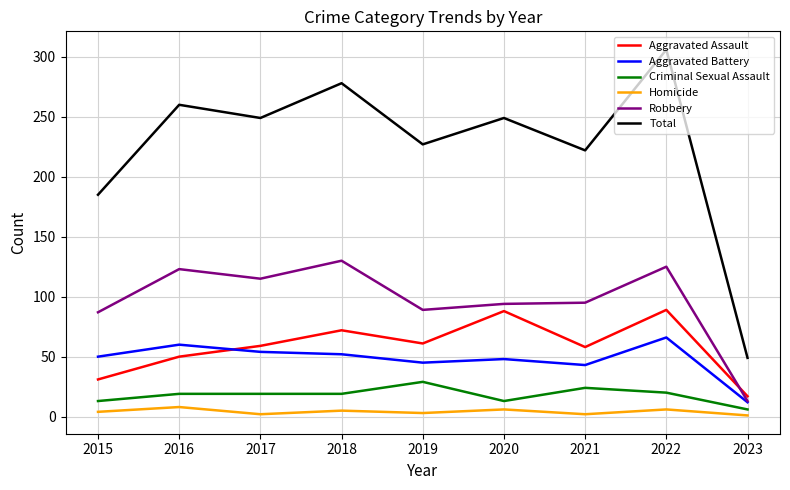

Is it true that Homicide equals 8 at 2016?

True